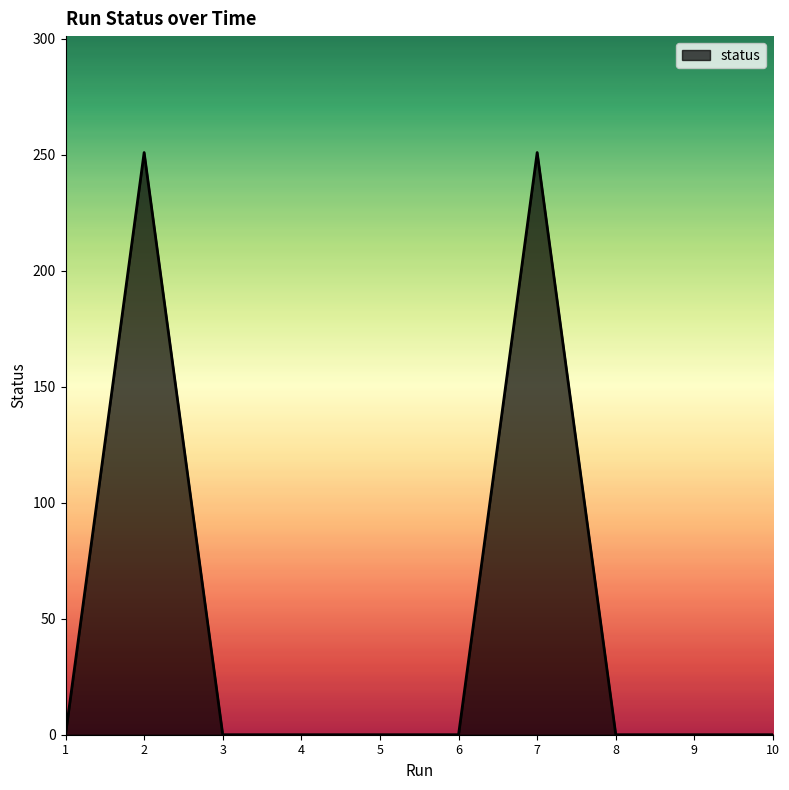

True or false: the data has more than 0 interior local peaks.

True